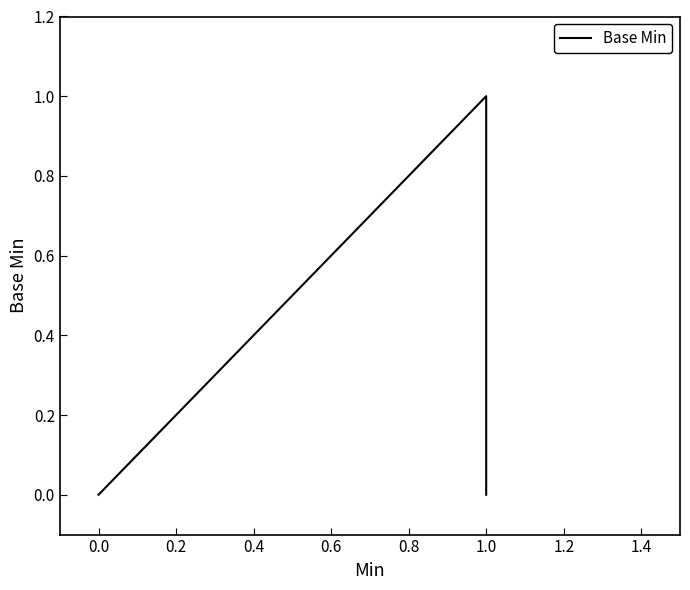

Between 0.2 and 0.0, which is larger?

0.2